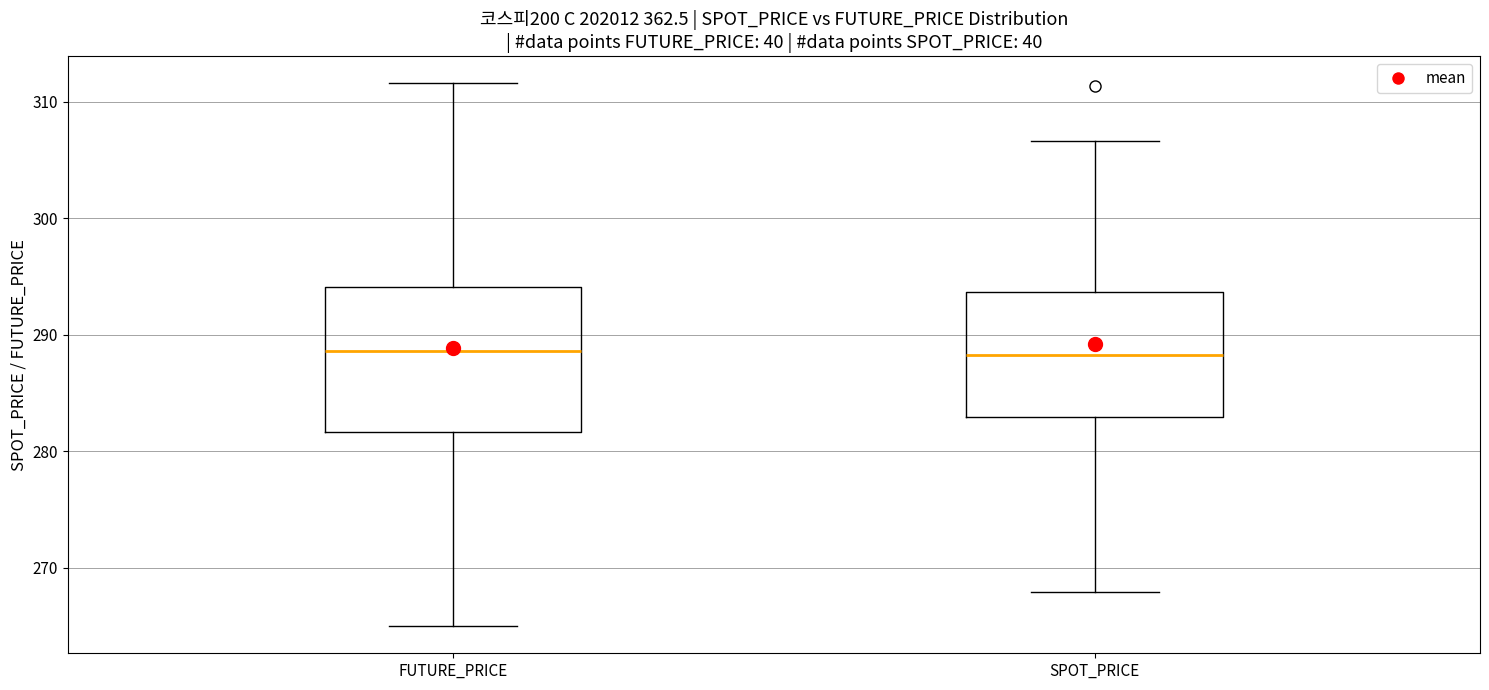

Where does the upper whisker of the box for FUTURE_PRICE end on the y-axis? The values are not printed on the chart, so give them approximately, as read against the axis.

312